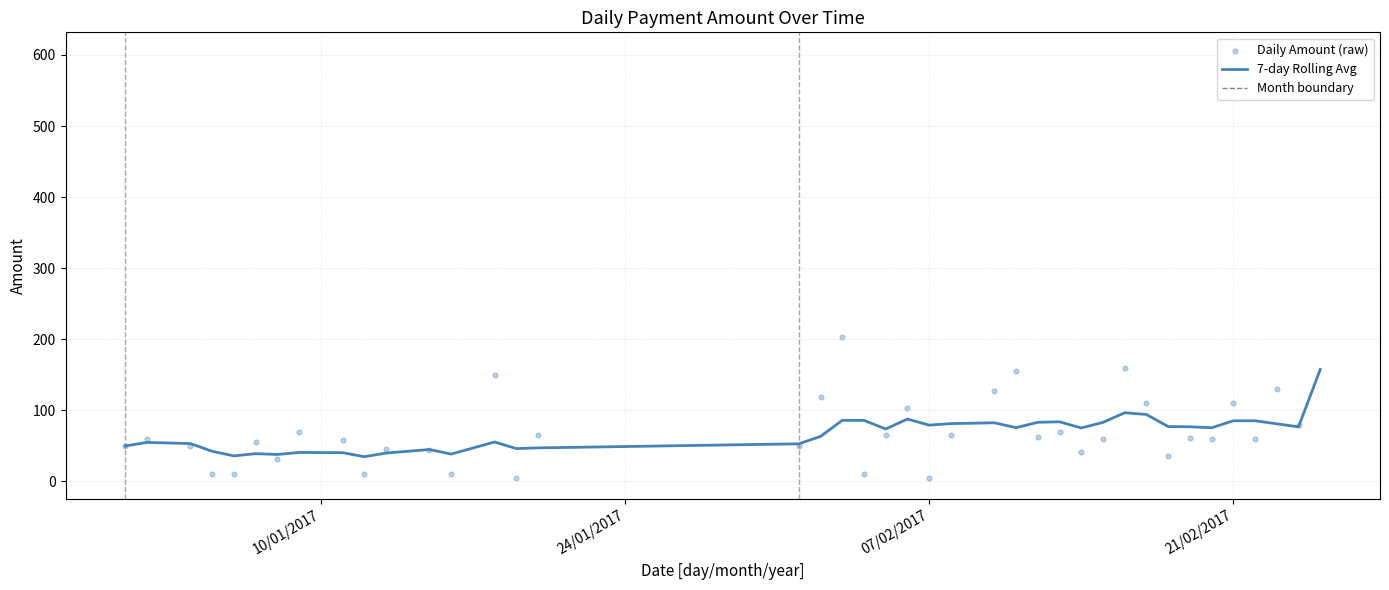

Which series has the largest total across all categories?

Daily Amount (raw)